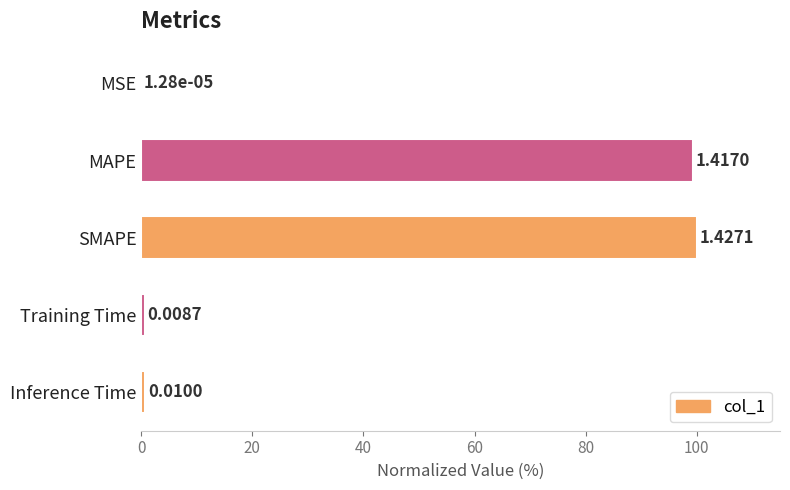

What is the ratio of the value at MAPE to the value at SMAPE?

1.0